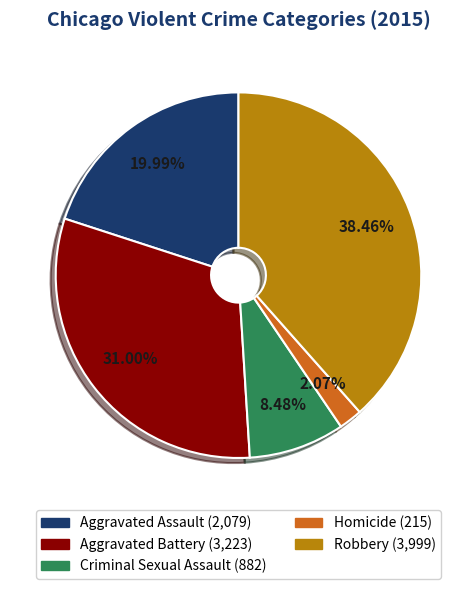

Count the number of slices in the pie.

5